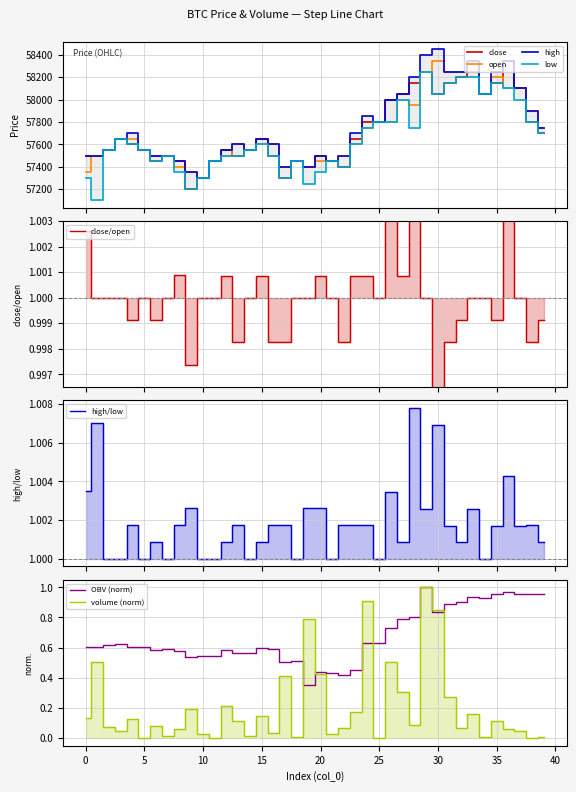

In close, how many points are lower than both neighbors (excluding endpoints)?

8